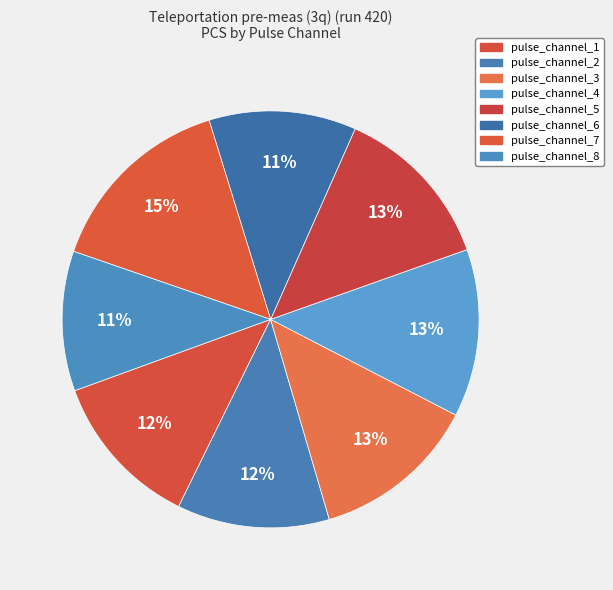

Is the sum of pulse_channel_4 and pulse_channel_3 greater than half?

No